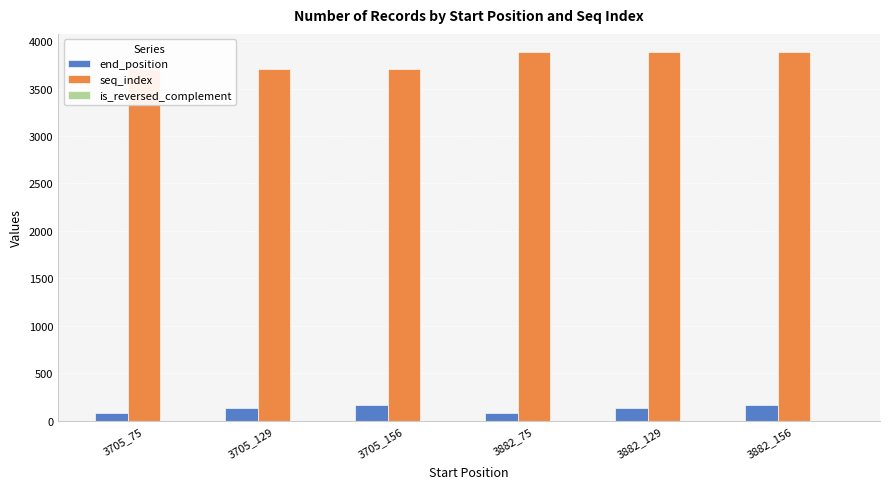

Reading right to left, transcribe all the data shown in this chart.

end_position: 165	138	84	165	138	84
seq_index: 3882	3882	3882	3705	3705	3705
is_reversed_complement: 0	0	0	0	0	0